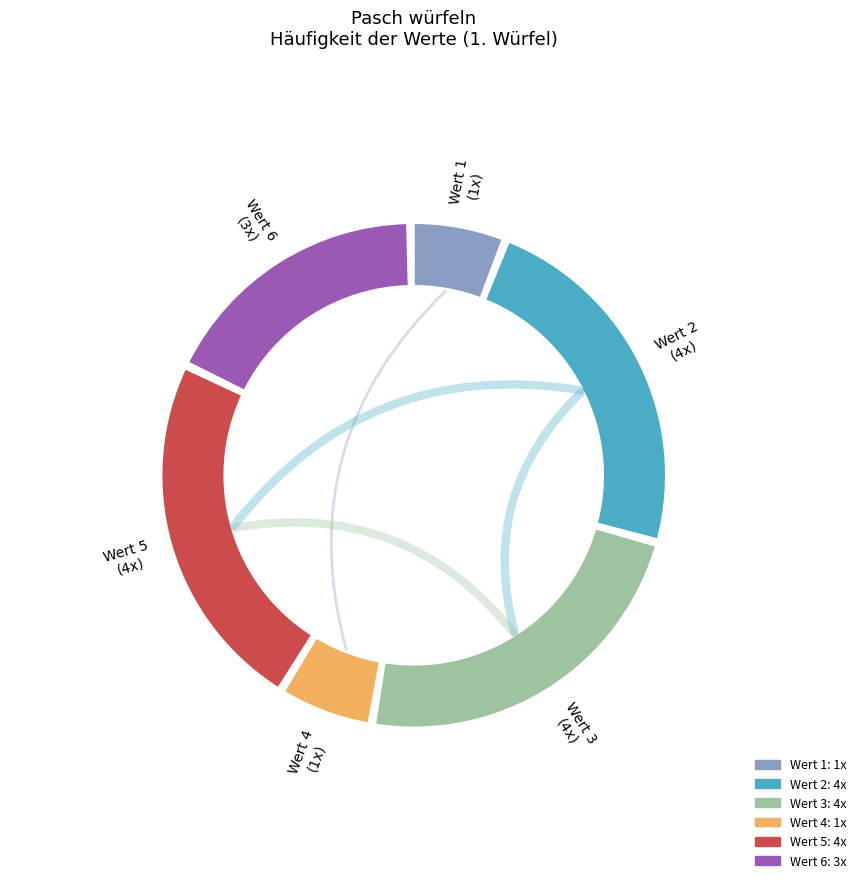

What is the largest slice in the pie chart?

2